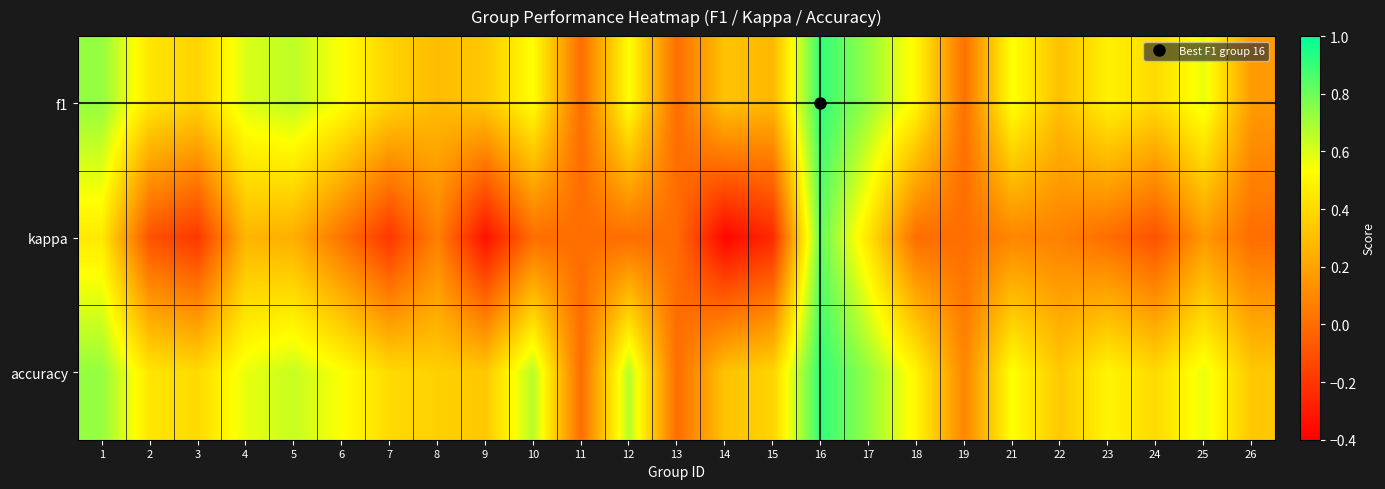

Reading left to right, what are all the values shown in this chart?

f1: 1=0.7	2=0.4	3=0.4	4=0.6	5=0.7	6=0.5	7=0.4	8=0.3	9=0.3	10=0.5	11=0.0	12=0.5	13=0.0	14=0.3	15=0.3	16=0.9	17=0.7	18=0.5	19=0.0	21=0.5	22=0.3	23=0.5	24=0.4	25=0.6	26=0.2
kappa: 1=0.5	2=-0.1	3=-0.2	4=0.3	5=0.2	6=0.0	7=-0.2	8=0.1	9=-0.3	10=0.0	11=0.0	12=0.0	13=0.0	14=-0.4	15=-0.2	16=0.8	17=0.4	18=0.0	19=0.0	21=0.1	22=0.1	23=0.0	24=-0.1	25=0.2	26=0.0
accuracy: 1=0.7	2=0.4	3=0.4	4=0.6	5=0.6	6=0.5	7=0.4	8=0.4	9=0.3	10=0.7	11=0.0	12=0.7	13=0.0	14=0.3	15=0.4	16=0.9	17=0.7	18=0.5	19=0.1	21=0.5	22=0.3	23=0.5	24=0.4	25=0.6	26=0.3